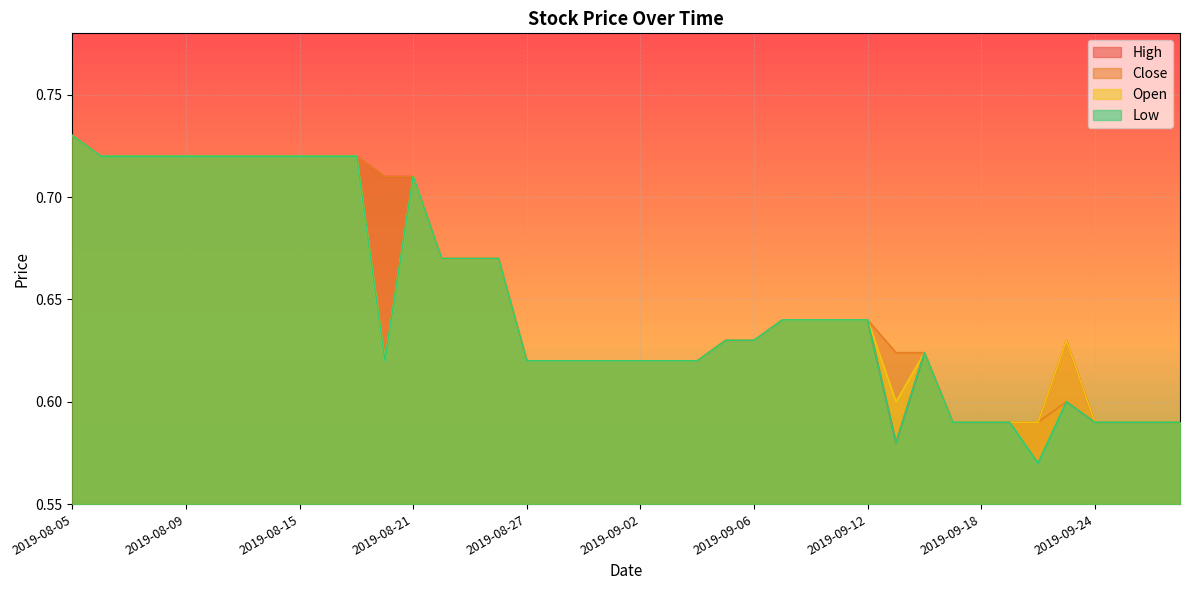

True or false: Low and Close intersect in this chart.

False